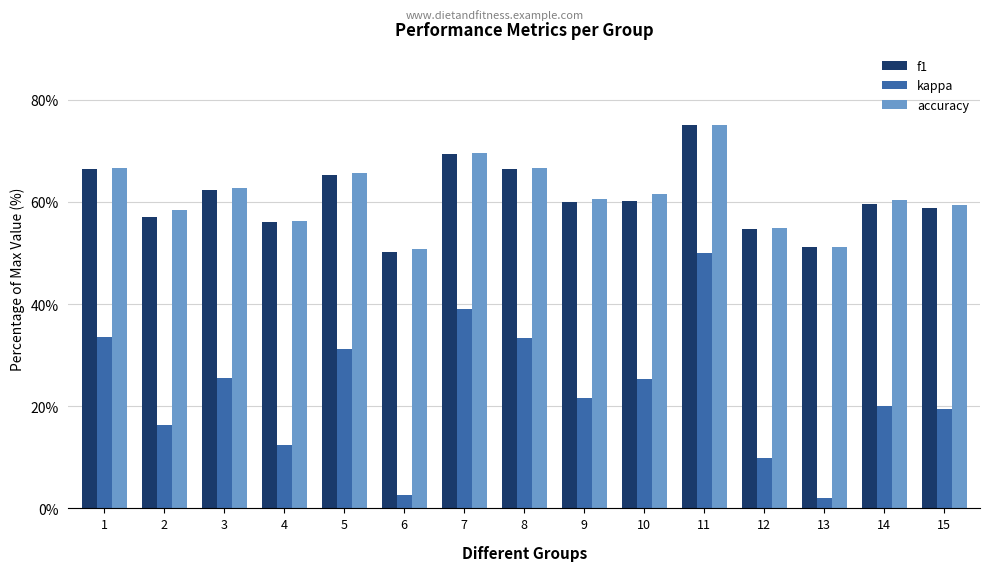

Reading left to right, extract all data points from this chart.

f1: 1=0.7	2=0.6	3=0.6	4=0.6	5=0.7	6=0.5	7=0.7	8=0.7	9=0.6	10=0.6	11=0.8	12=0.5	13=0.5	14=0.6	15=0.6
kappa: 1=0.3	2=0.2	3=0.3	4=0.1	5=0.3	6=0.0	7=0.4	8=0.3	9=0.2	10=0.3	11=0.5	12=0.1	13=0.0	14=0.2	15=0.2
accuracy: 1=0.7	2=0.6	3=0.6	4=0.6	5=0.7	6=0.5	7=0.7	8=0.7	9=0.6	10=0.6	11=0.8	12=0.5	13=0.5	14=0.6	15=0.6